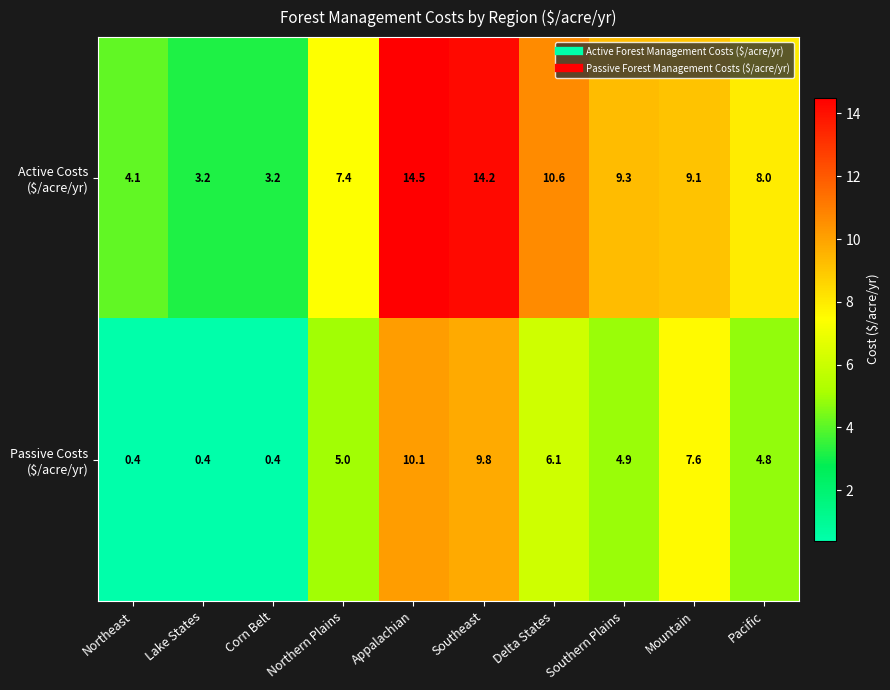

At how many categories does at least one series exceed 12?

2